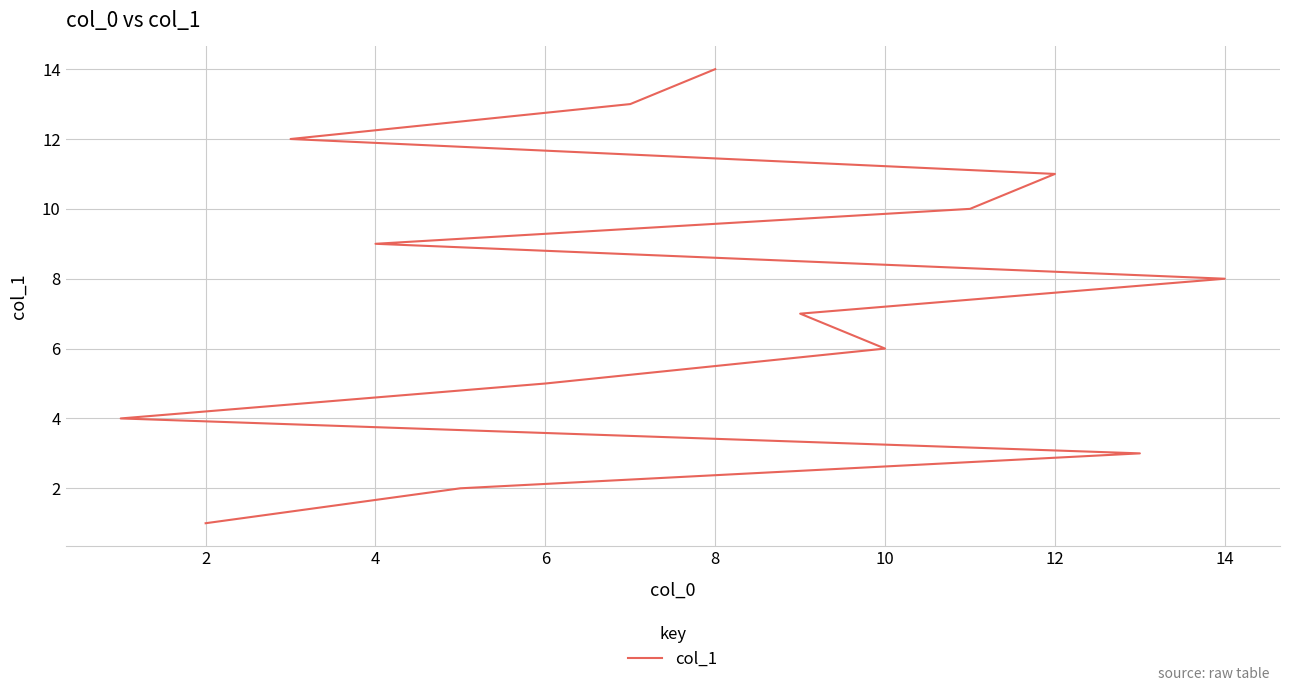

Is this an area chart (filled region under the line)?

No